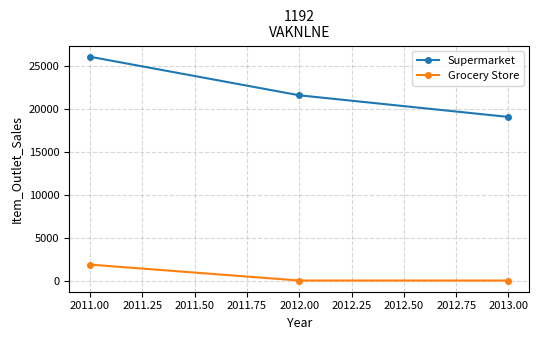

Reading left to right, transcribe all the data shown in this chart.

Supermarket: 26088.7	21593.9	19068.5
Grocery Store: 1856.3	0.0	0.0